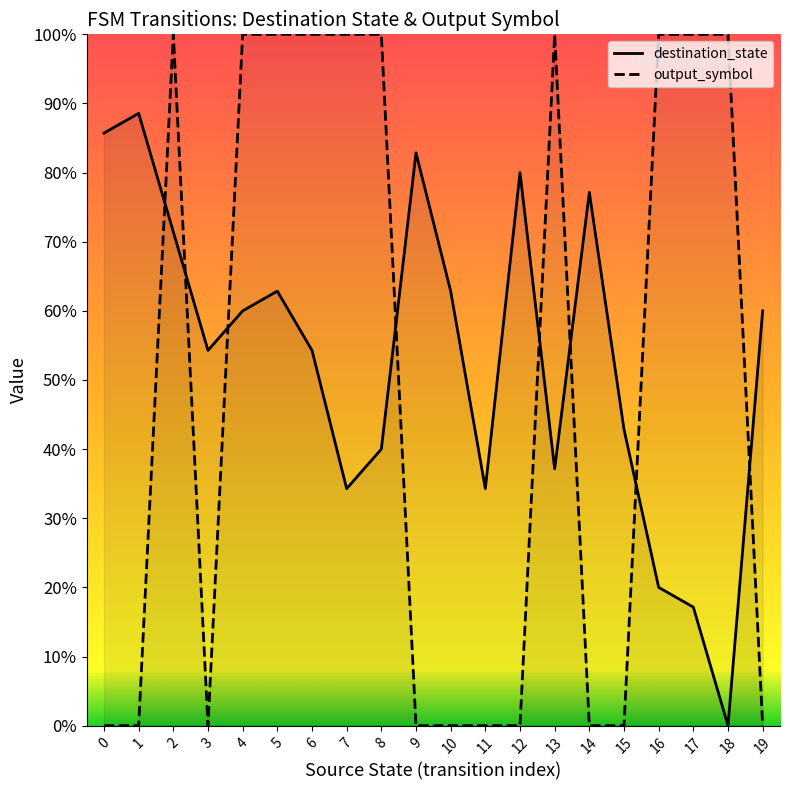

The value of destination_state at 0 is 0.2. True or false?

False